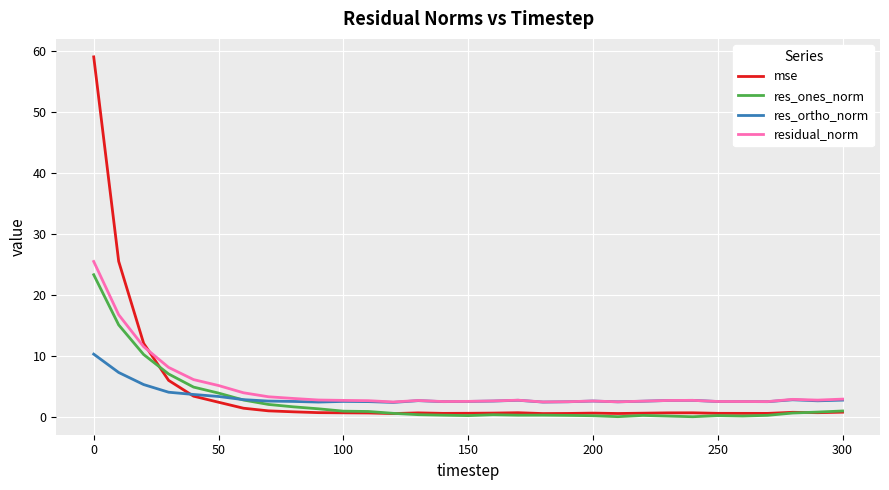

Which series has the widest spread of values?

mse